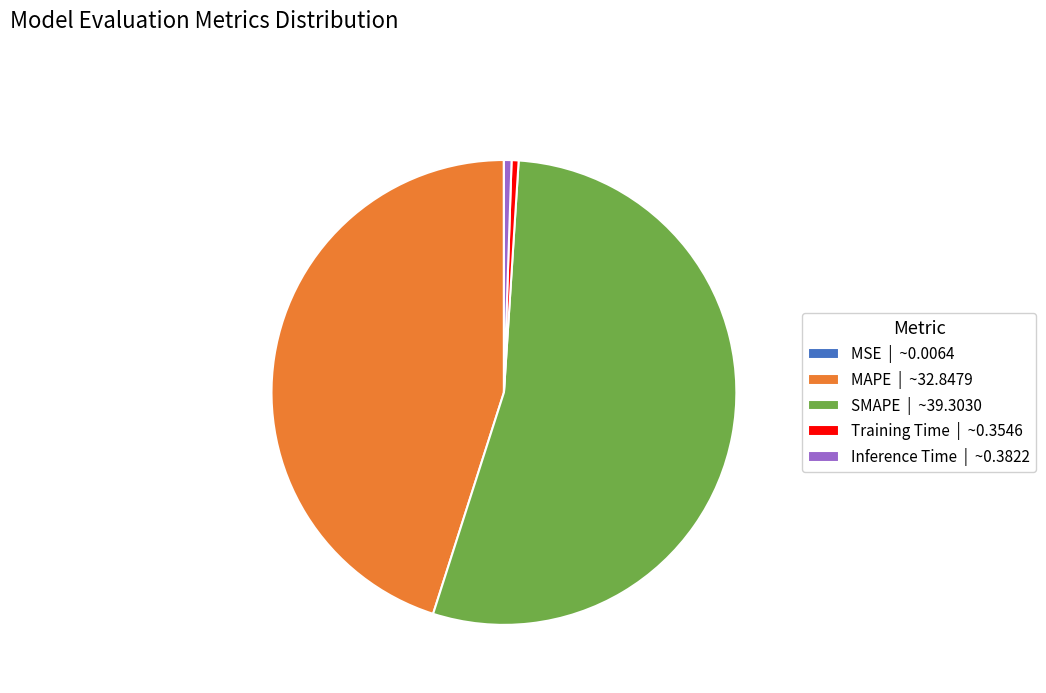

Is the sum of Inference Time and MAPE greater than half?

No